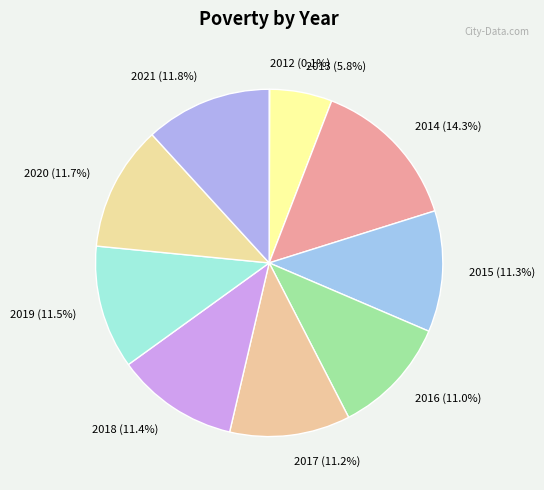

Which has a higher value, 2015 (11.3%) or 2014 (14.3%)?

2014 (14.3%)